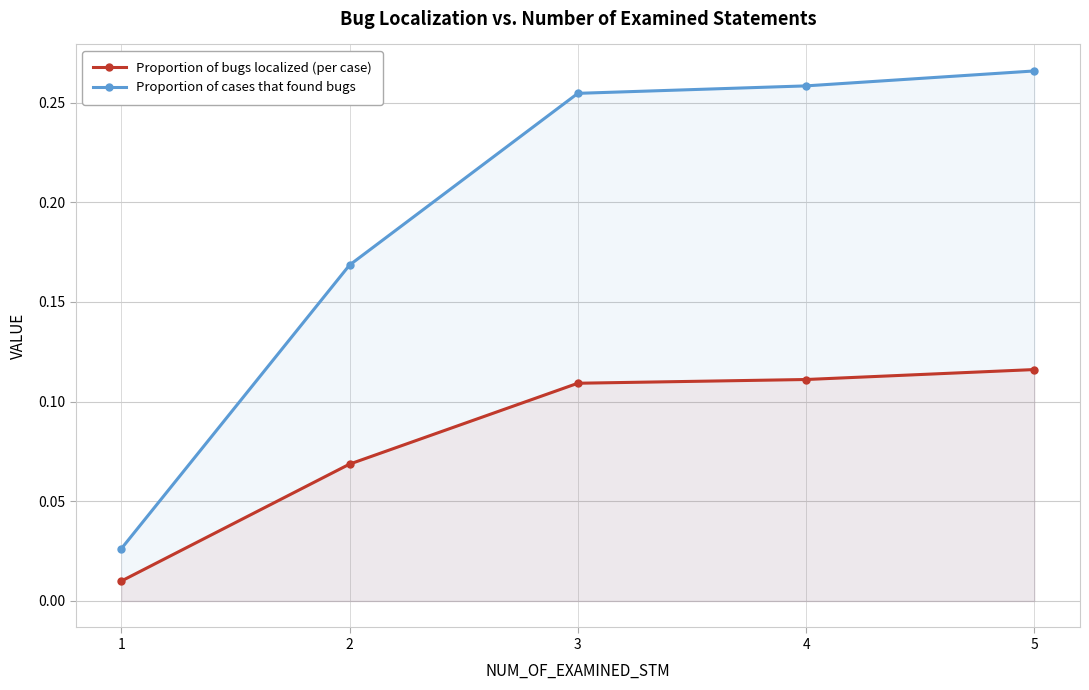

At which label does Proportion of bugs localized (per case) reach its peak?

5